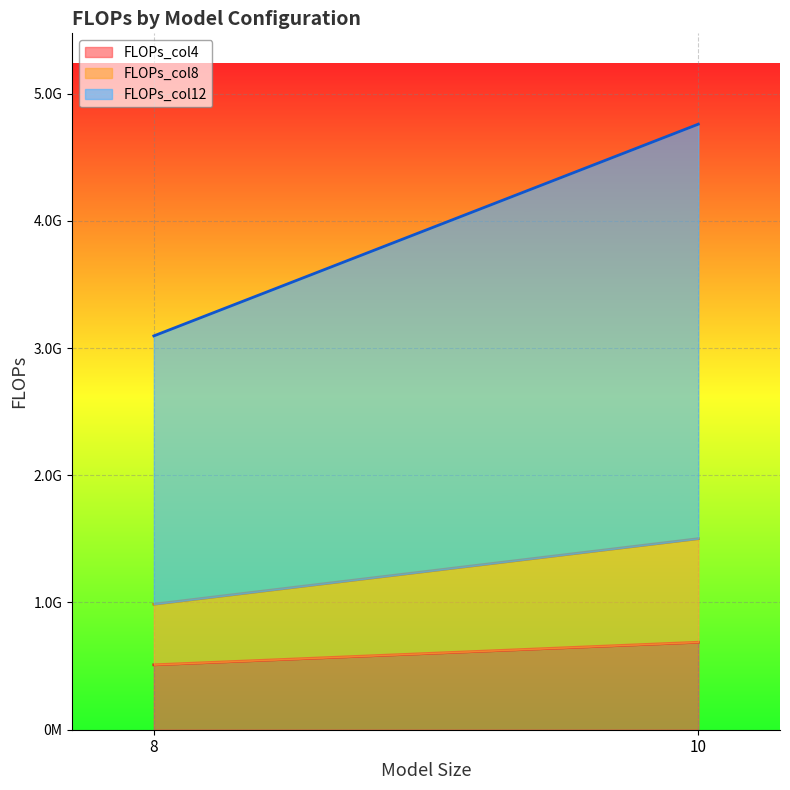

Read the FLOPs_col12 value at 10, to the nearest 10.

4759633920